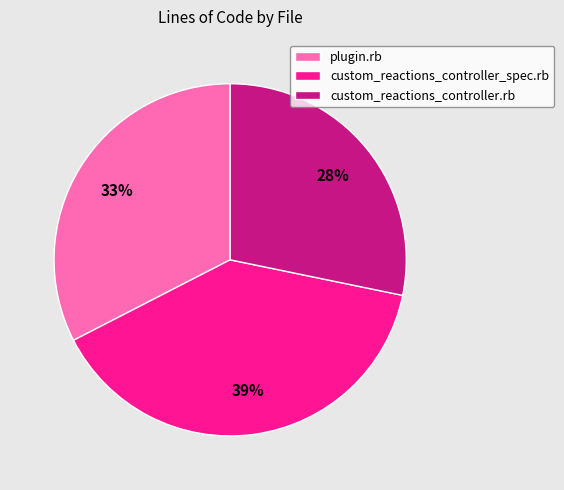

To the nearest percent, what is the combined percentage of plugin.rb and custom_reactions_controller.rb?

61%